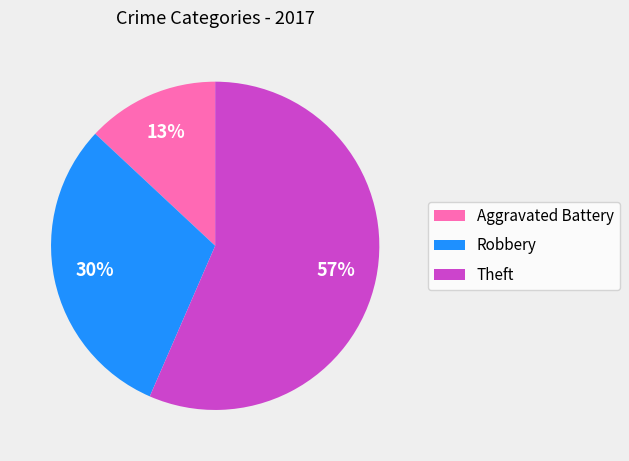

To the nearest percent, what percentage of the pie is Theft?

57%